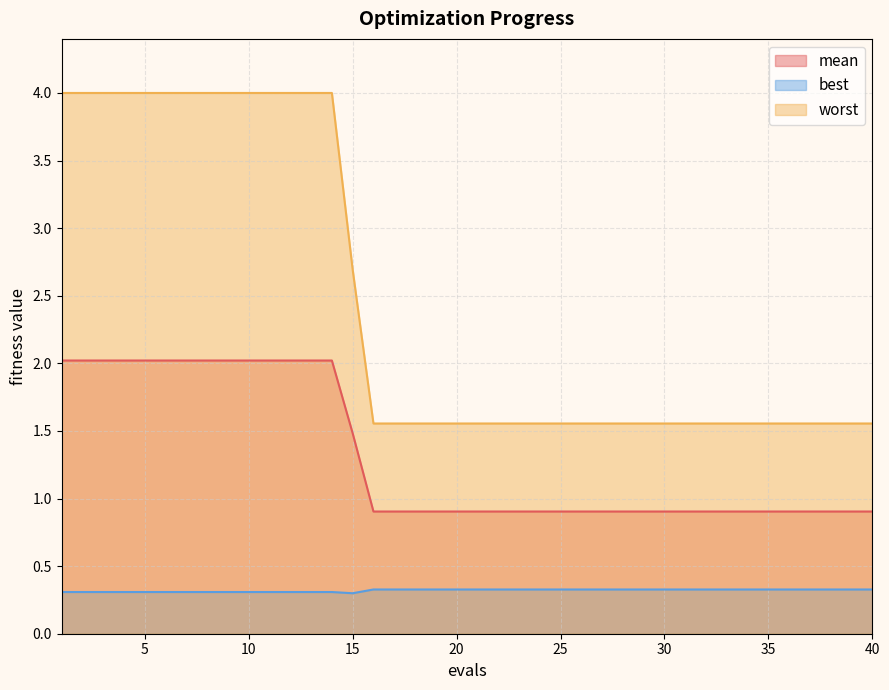

True or false: best and worst cross at least once.

False